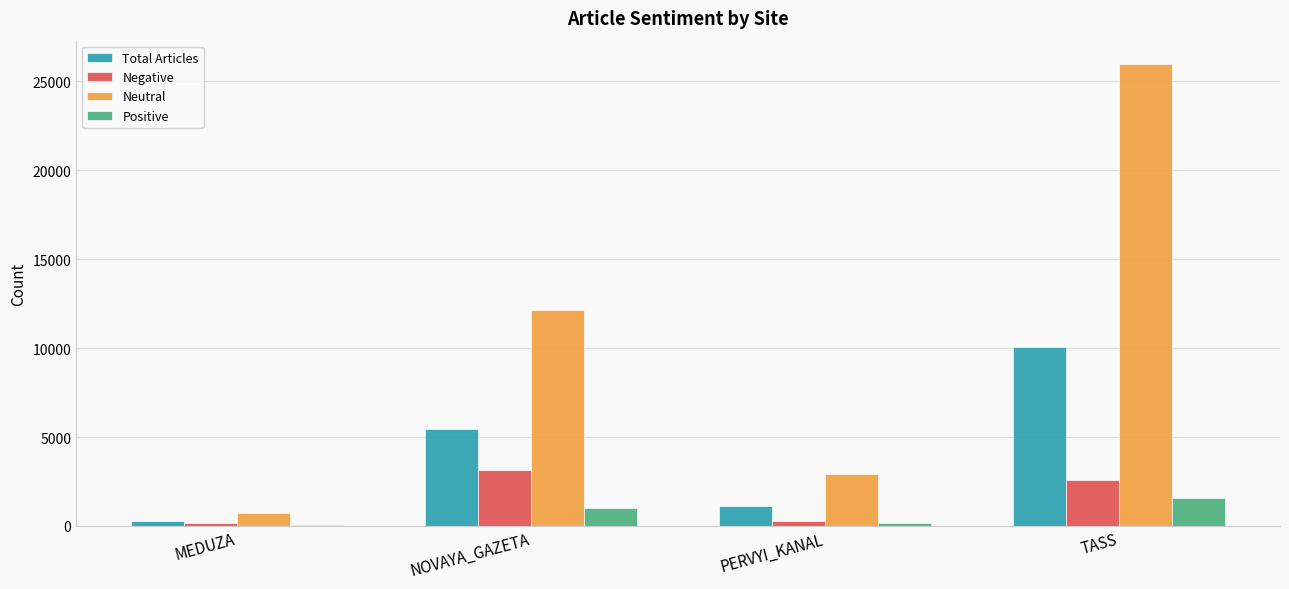

Which category has the highest value in the Total Articles series?

TASS